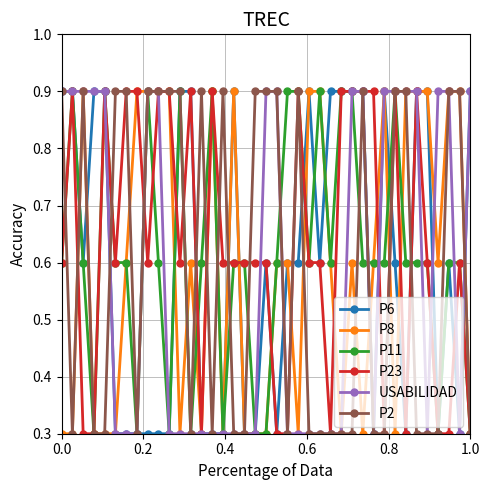

What is the maximum value shown in the chart?

0.9